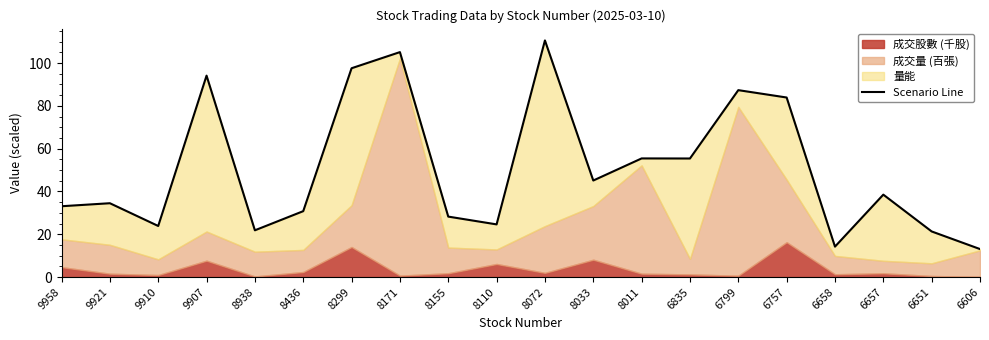

How many lines are shown in the chart?

1